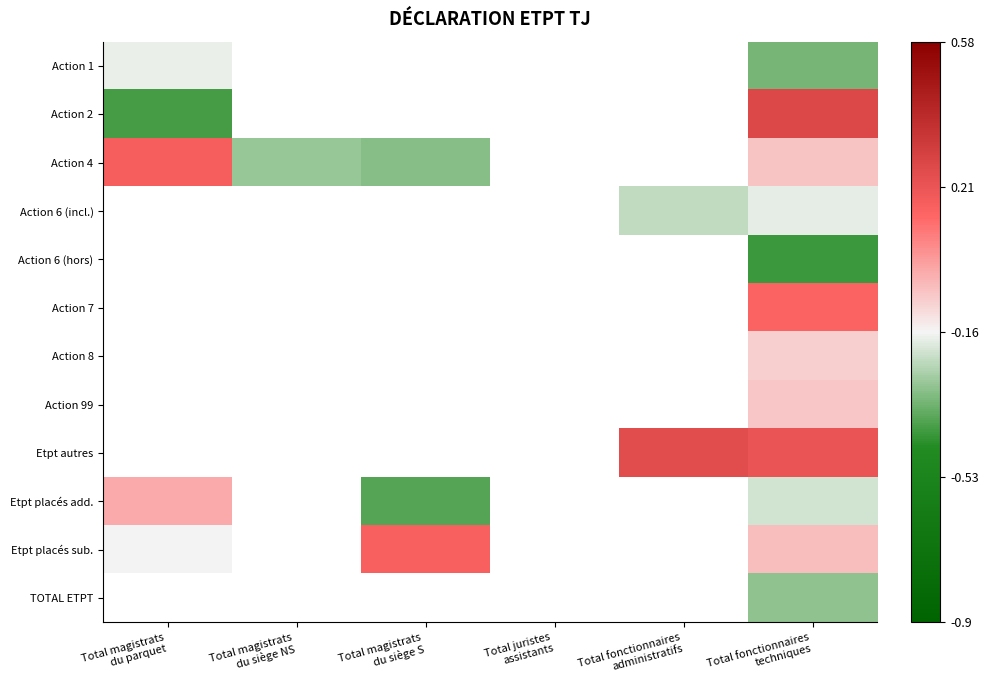

Which series changed the most between Total magistrats du siège NS and Total fonctionnaires techniques?

Action 4